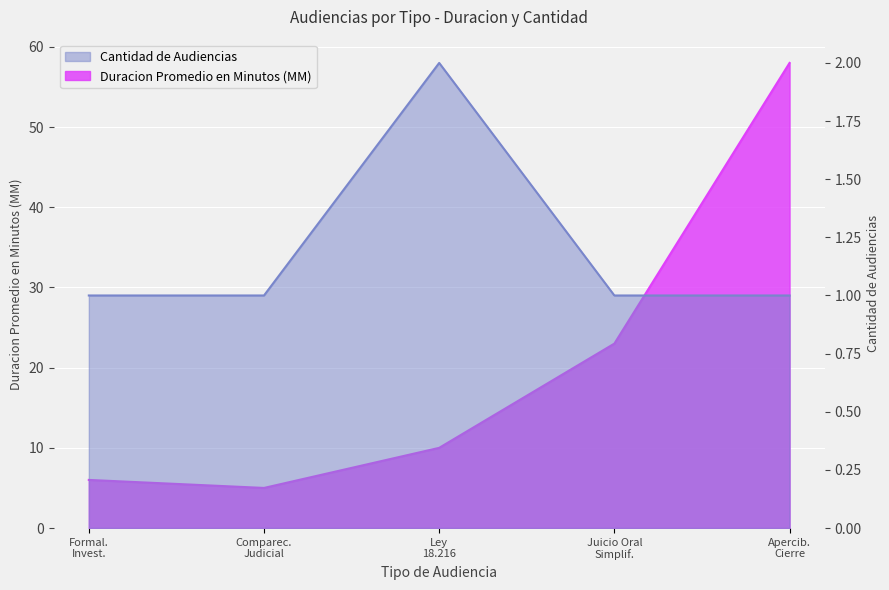

Reading left to right, extract all data points from this chart.

Duracion Promedio en Minutos (MM): 6	5	10	23	58
Cantidad de Audiencias: 1	1	2	1	1